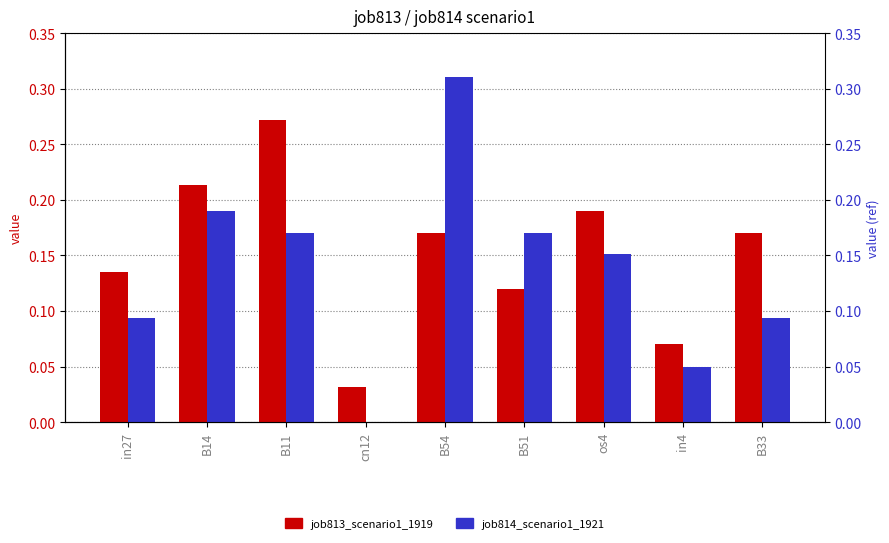

Which category has the lowest value in the job813_scenario1_1919 series?

cn12